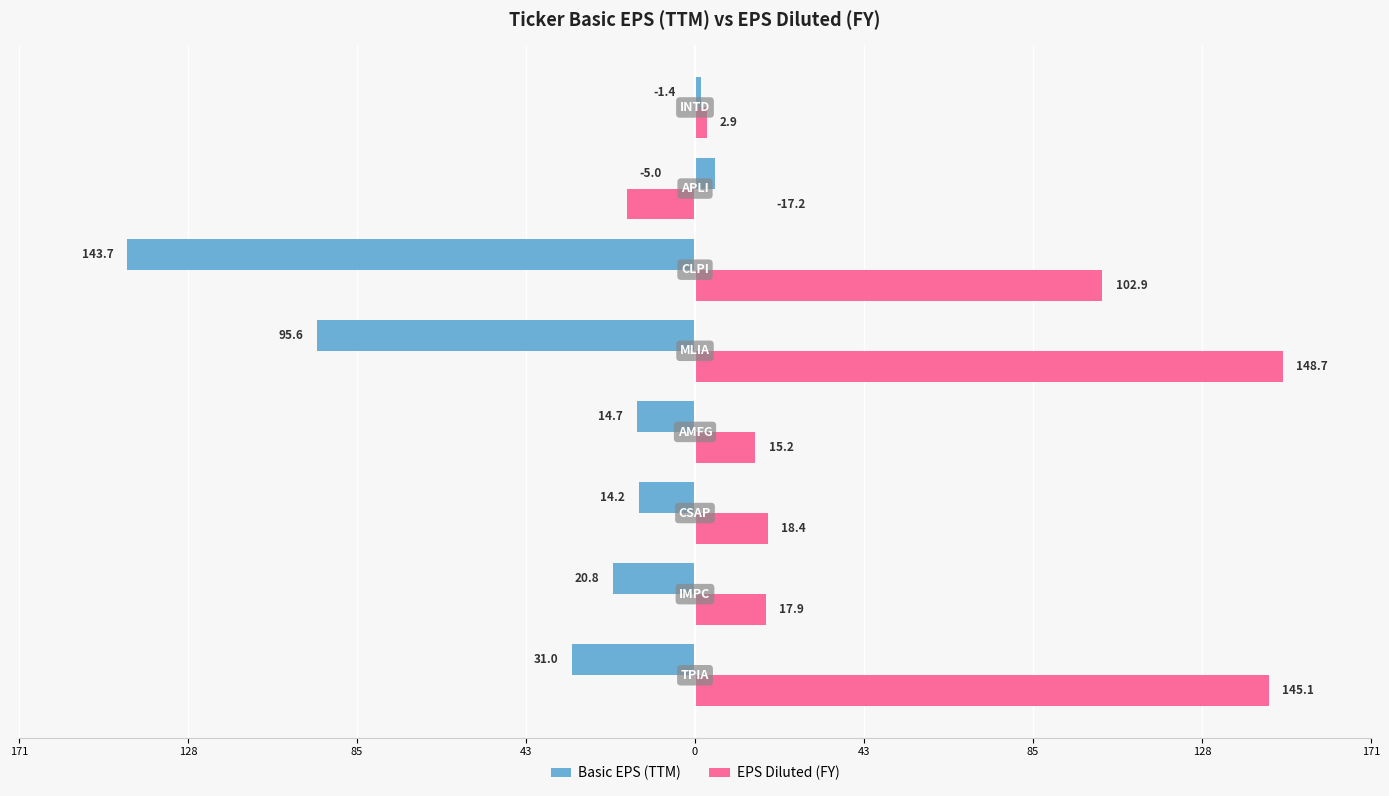

What is the difference between the maximum and minimum values in the Basic EPS (TTM) series?

148.7